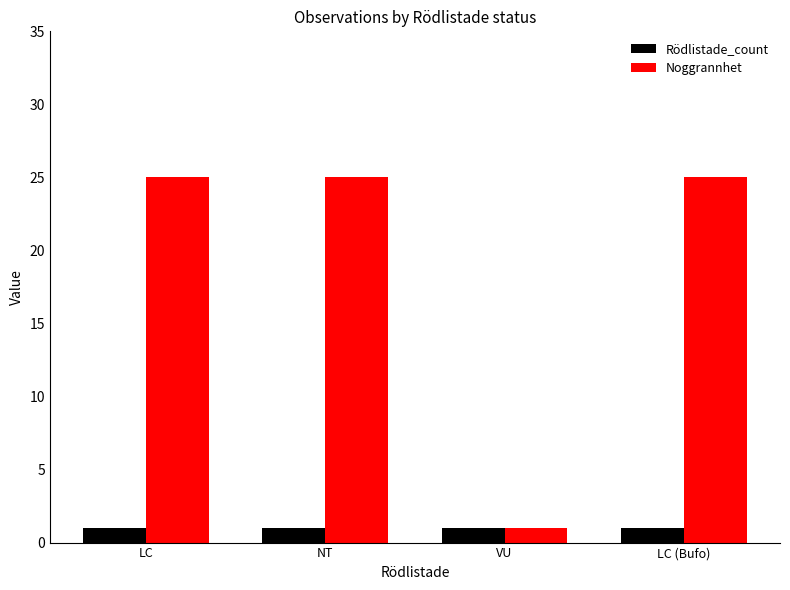

At how many categories does at least one series exceed 24?

3